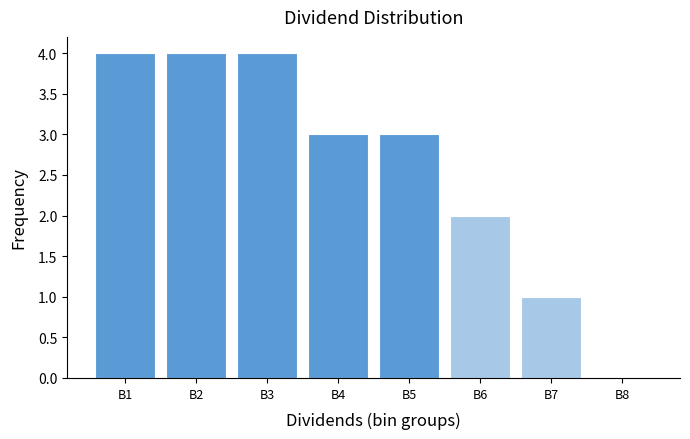

Reading left to right, list all the values displayed in this chart.

B1=4	B2=4	B3=4	B4=3	B5=3	B6=2	B7=1	B8=0